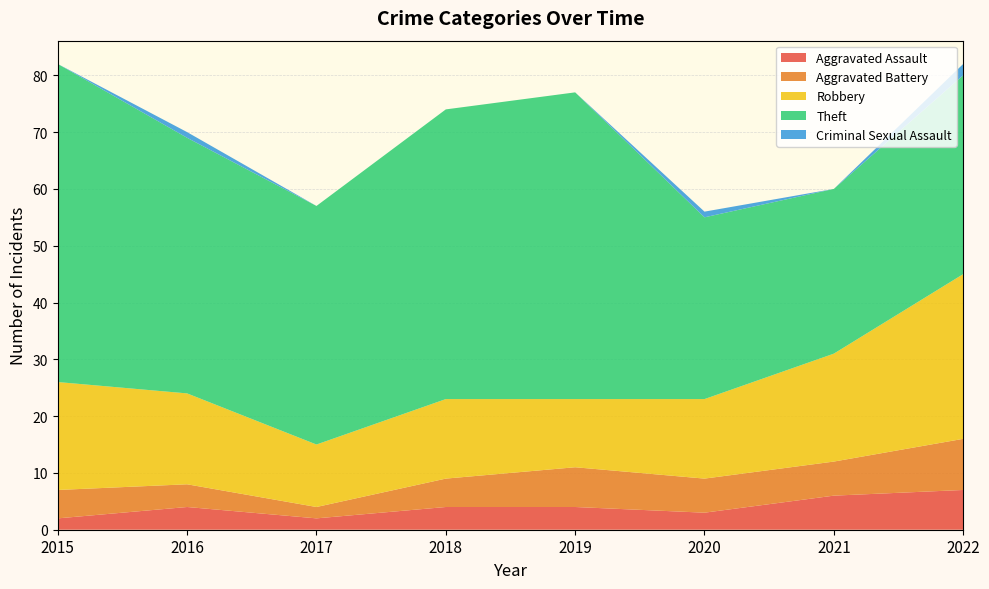

Reading right to left, what are all the values shown in this chart?

Aggravated Assault: 7	6	3	4	4	2	4	2
Aggravated Battery: 9	6	6	7	5	2	4	5
Robbery: 29	19	14	12	14	11	16	19
Theft: 35	29	32	54	51	42	45	56
Criminal Sexual Assault: 2	0	1	0	0	0	1	0